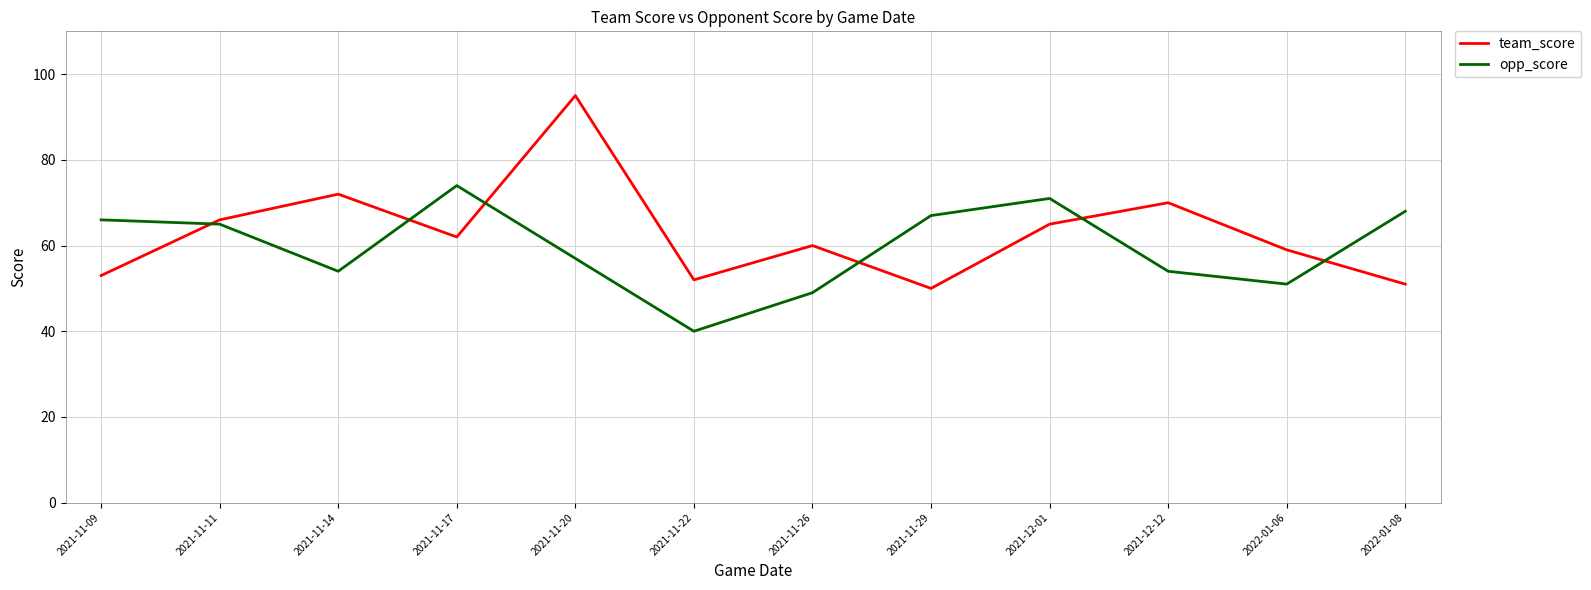

Which category has the highest value across all series?

2021-11-20